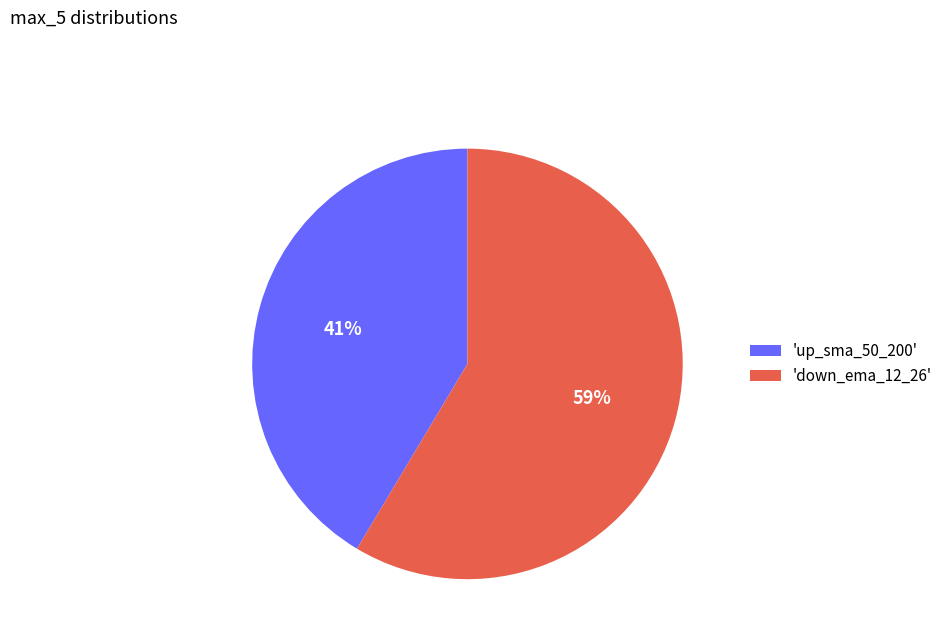

Do 'up_sma_50_200' and 'down_ema_12_26' together represent more than half of the pie?

Yes